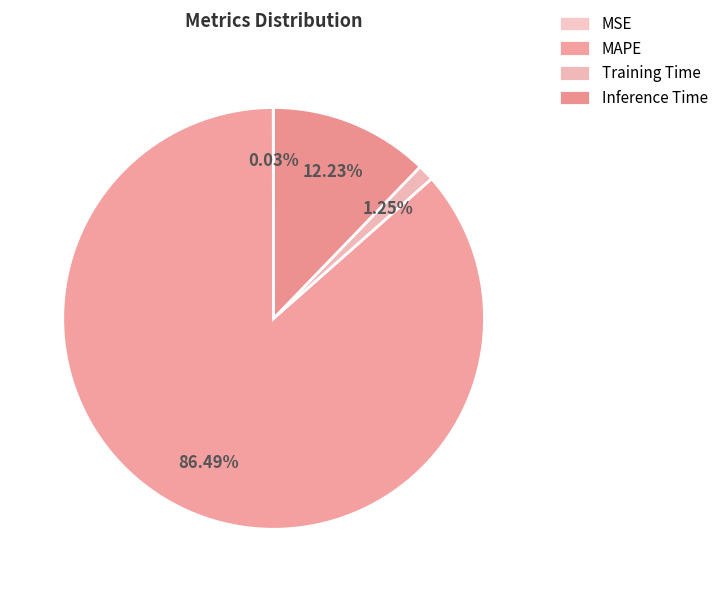

How many slices are in this pie chart?

4